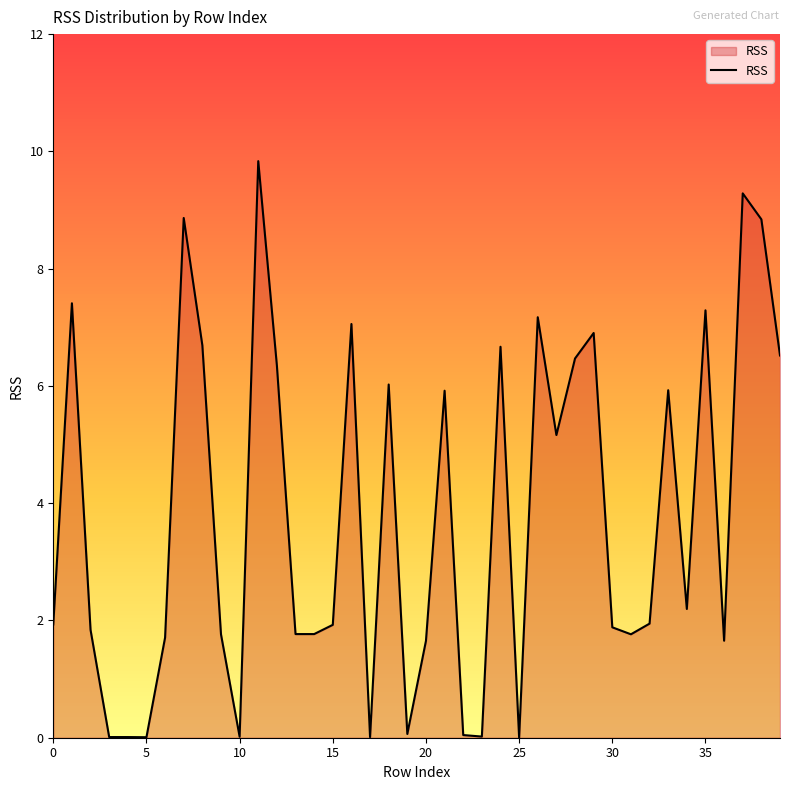

What is the greatest value displayed?

9.8